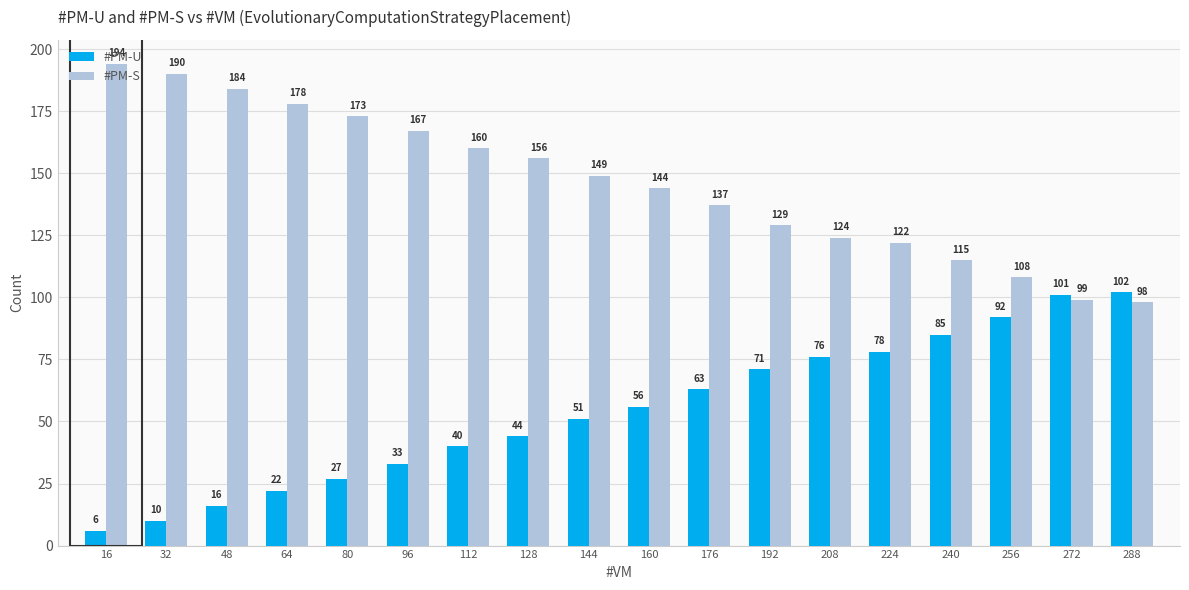

At which category does the chart reach its minimum across all series?

16